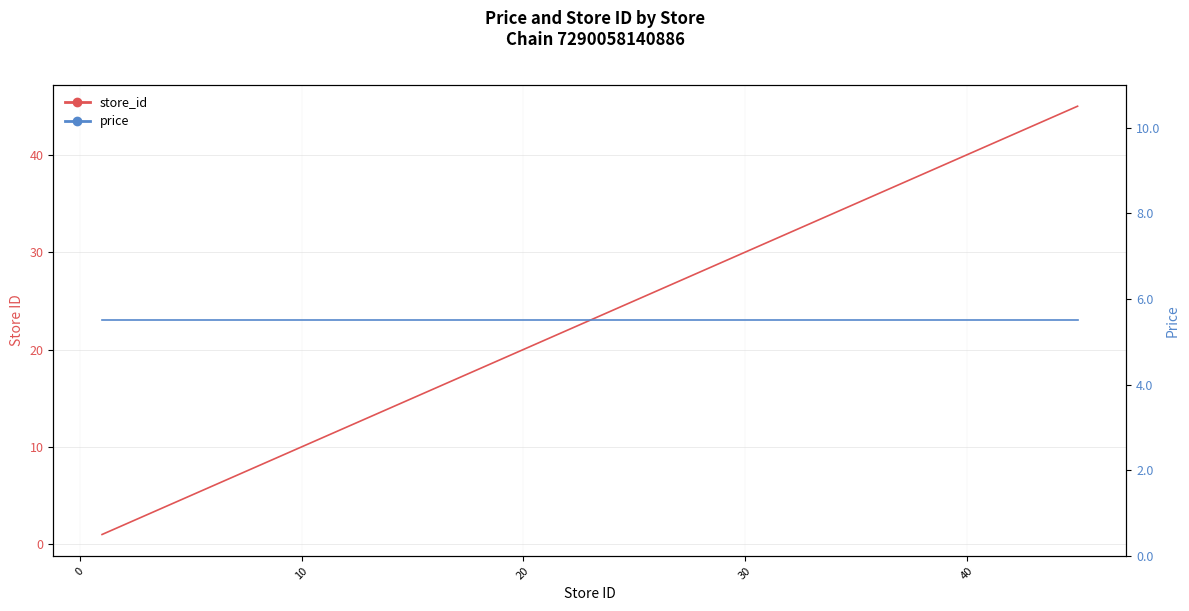

Is this an area chart (filled region under the line)?

No